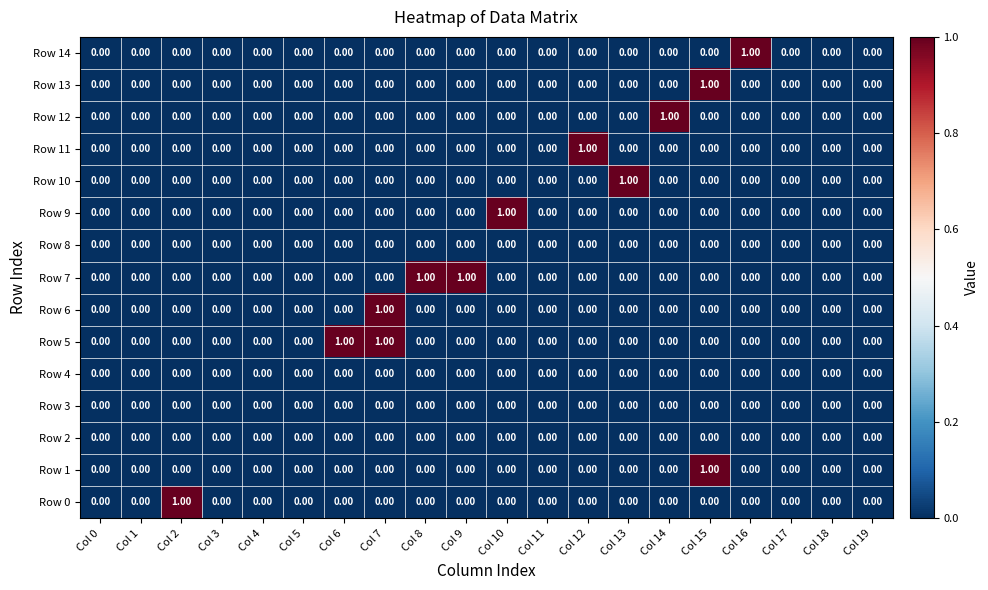

Which series has the largest range (max minus min)?

Row 0